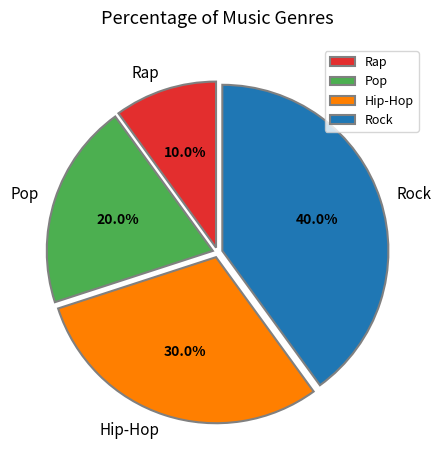

Does Rock account for over 50% of the chart?

No